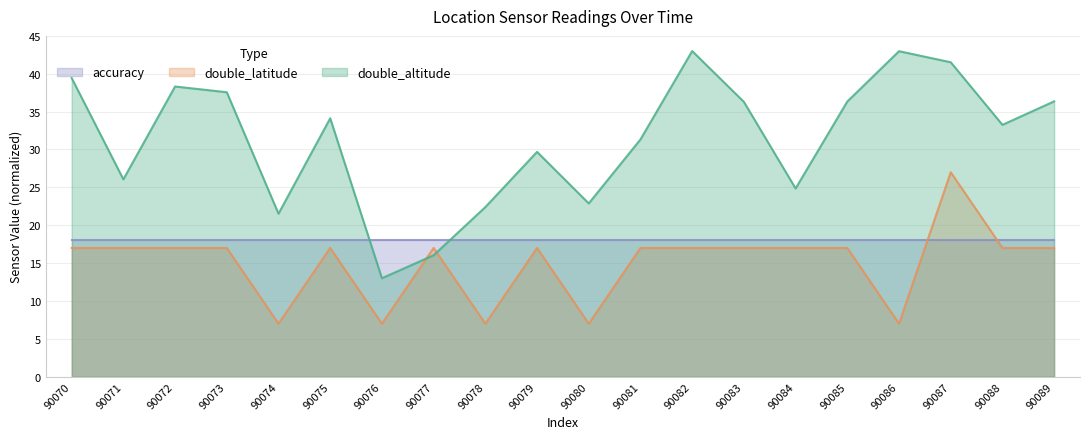

What is the difference between the second highest and second lowest values in the double_latitude series?

10.0